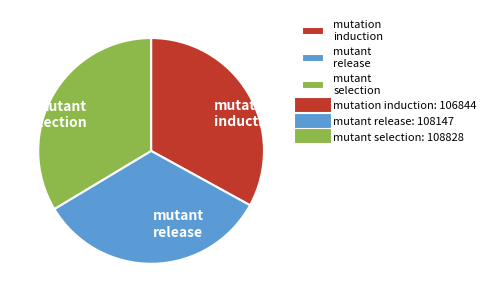

How many slices are in this pie chart?

3